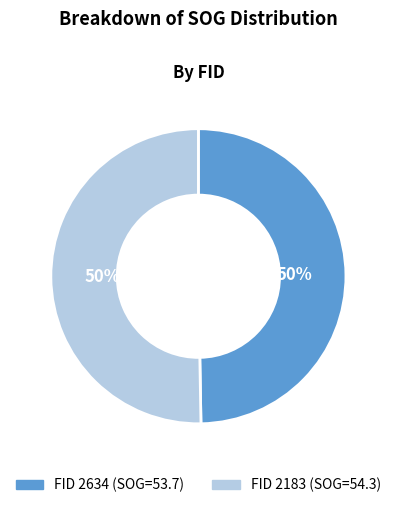

To the nearest percent, what is the average slice percentage?

50%